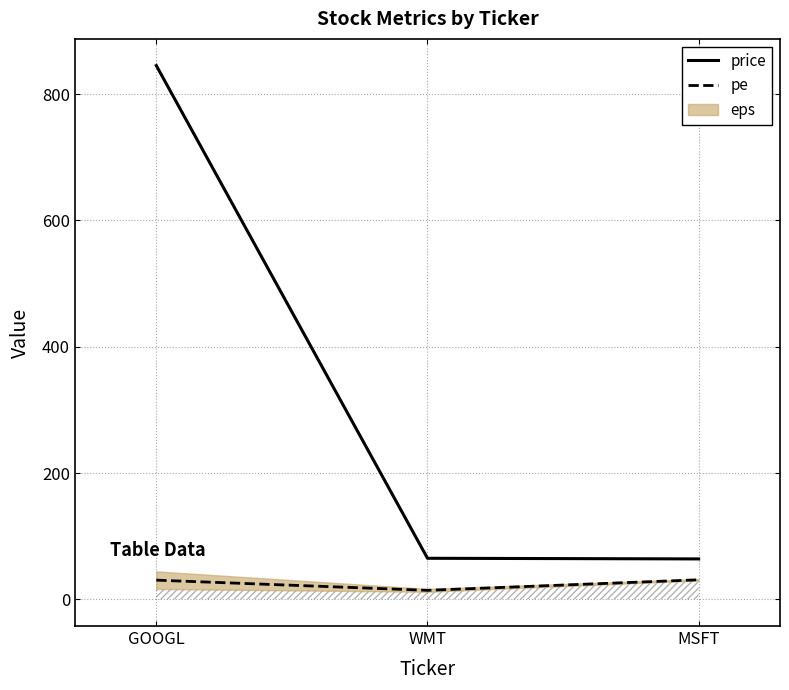

Where is price nearest to the value 454?

WMT